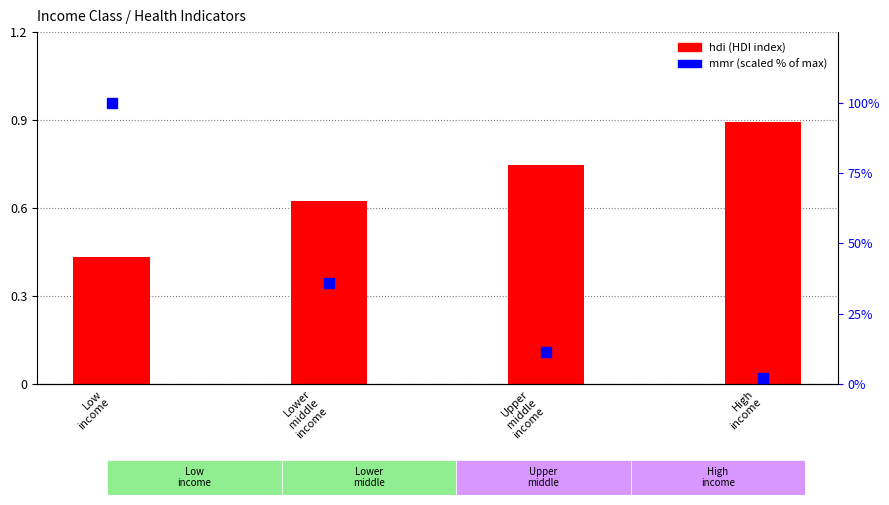

At how many categories does at least one series exceed 22?

2